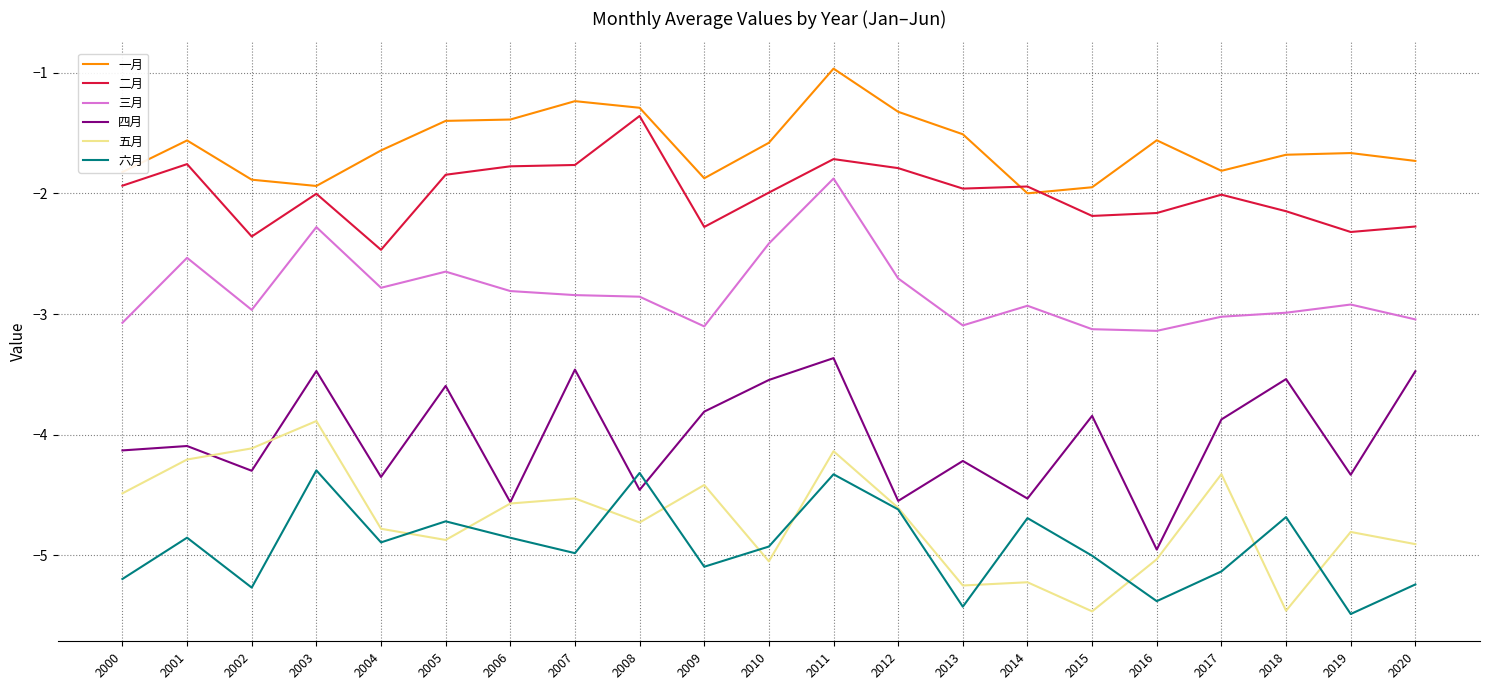

What is the difference between the maximum and minimum values in the 五月 series?

1.6